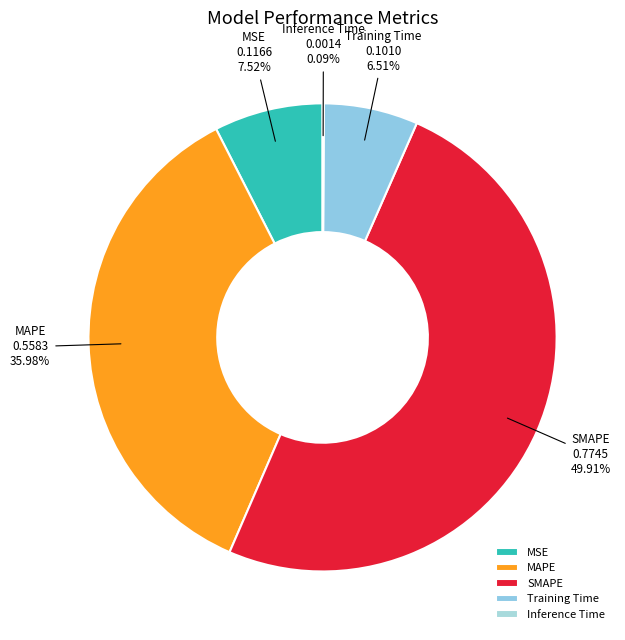

Is Training Time the majority of the pie?

No